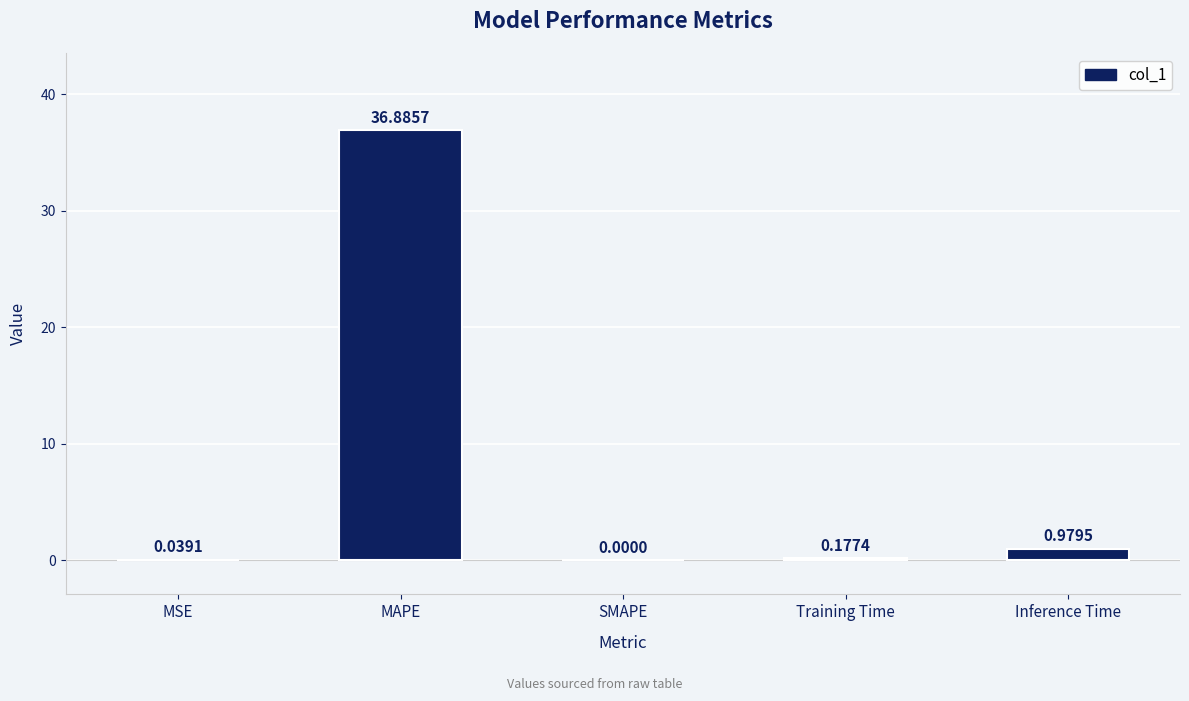

What is the sum of all values?

38.1